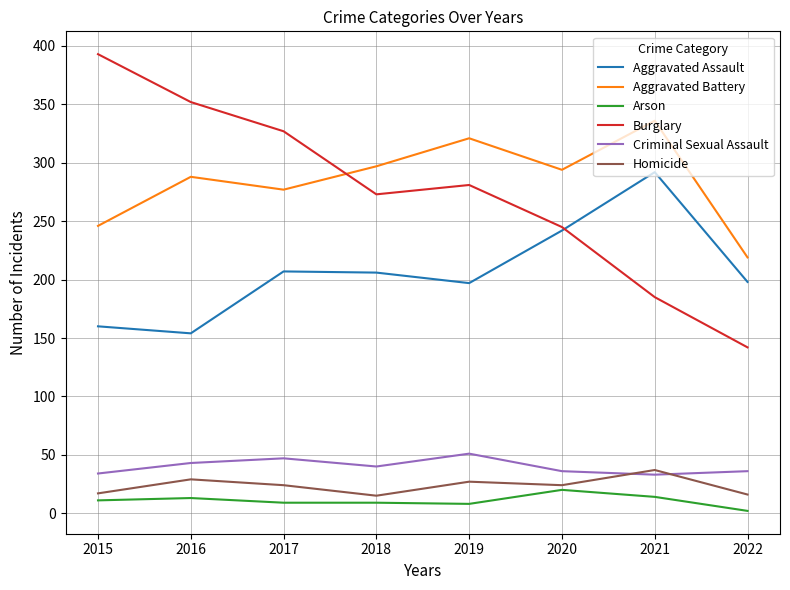

What are all the series names shown in the legend?

Aggravated Assault, Aggravated Battery, Arson, Burglary, Criminal Sexual Assault, Homicide